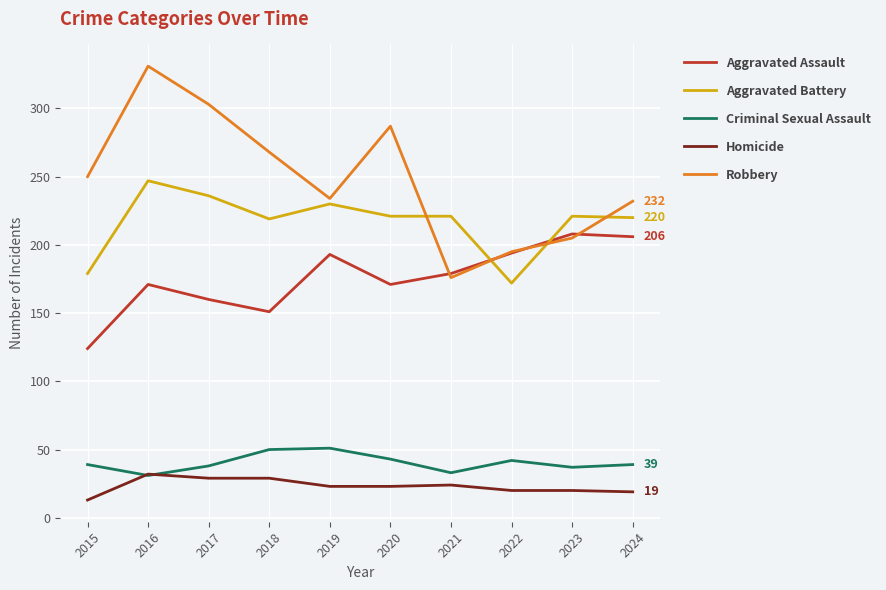

The value of Criminal Sexual Assault at 2015 is 39. True or false?

True